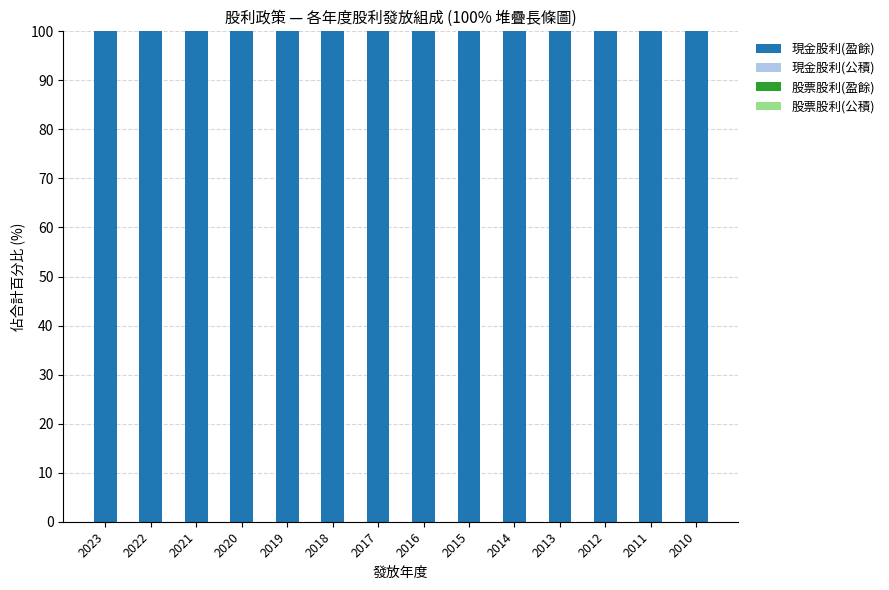

At how many categories does at least one series exceed 57?

14